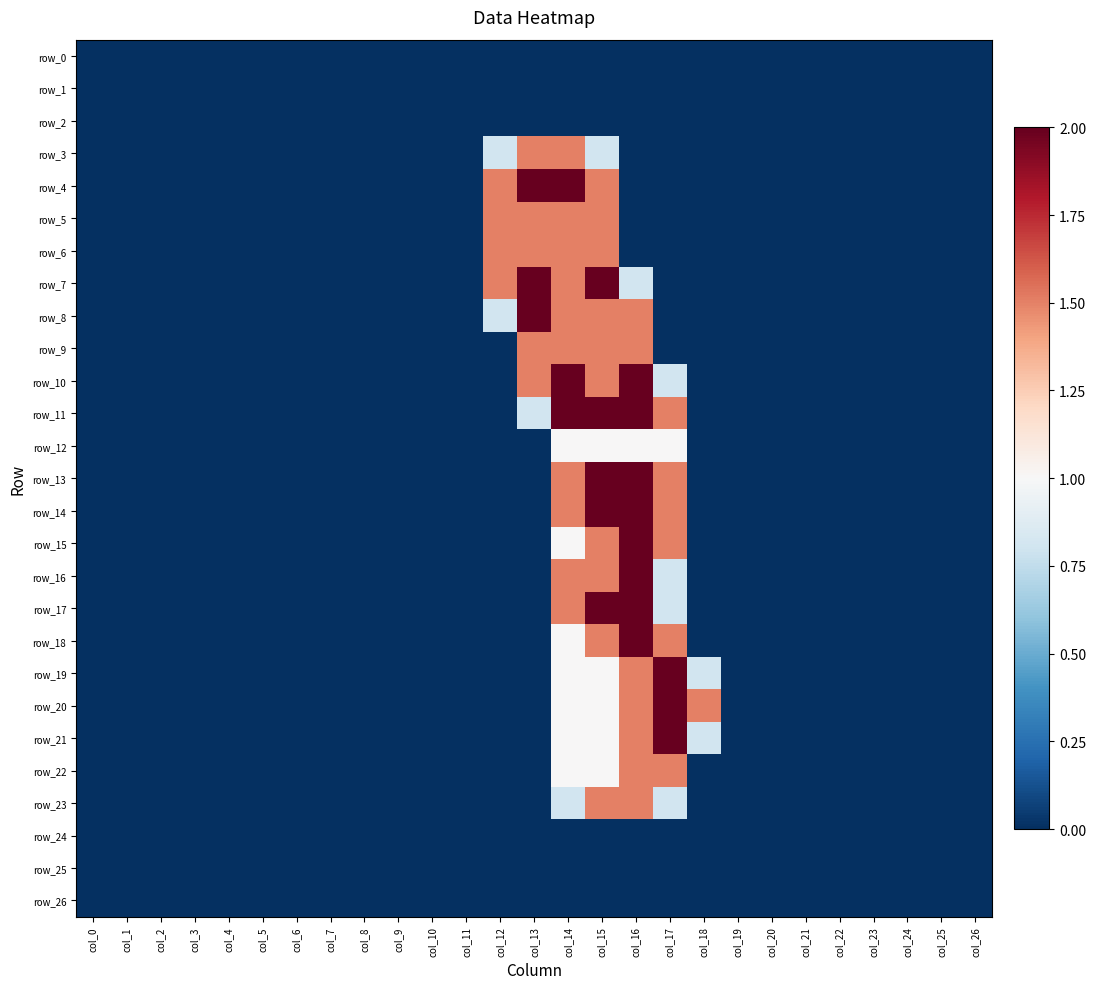

Reading right to left, what are all the values shown in this chart?

row_0: col_26=0.0	col_25=0.0	col_24=0.0	col_23=0.0	col_22=0.0	col_21=0.0	col_20=0.0	col_19=0.0	col_18=0.0	col_17=0.0	col_16=0.0	col_15=0.0	col_14=0.0	col_13=0.0	col_12=0.0	col_11=0.0	col_10=0.0	col_9=0.0	col_8=0.0	col_7=0.0	col_6=0.0	col_5=0.0	col_4=0.0	col_3=0.0	col_2=0.0	col_1=0.0	col_0=0.0
row_1: col_26=0.0	col_25=0.0	col_24=0.0	col_23=0.0	col_22=0.0	col_21=0.0	col_20=0.0	col_19=0.0	col_18=0.0	col_17=0.0	col_16=0.0	col_15=0.0	col_14=0.0	col_13=0.0	col_12=0.0	col_11=0.0	col_10=0.0	col_9=0.0	col_8=0.0	col_7=0.0	col_6=0.0	col_5=0.0	col_4=0.0	col_3=0.0	col_2=0.0	col_1=0.0	col_0=0.0
row_2: col_26=0.0	col_25=0.0	col_24=0.0	col_23=0.0	col_22=0.0	col_21=0.0	col_20=0.0	col_19=0.0	col_18=0.0	col_17=0.0	col_16=0.0	col_15=0.0	col_14=0.0	col_13=0.0	col_12=0.0	col_11=0.0	col_10=0.0	col_9=0.0	col_8=0.0	col_7=0.0	col_6=0.0	col_5=0.0	col_4=0.0	col_3=0.0	col_2=0.0	col_1=0.0	col_0=0.0
row_3: col_26=0.0	col_25=0.0	col_24=0.0	col_23=0.0	col_22=0.0	col_21=0.0	col_20=0.0	col_19=0.0	col_18=0.0	col_17=0.0	col_16=0.0	col_15=0.8	col_14=1.5	col_13=1.5	col_12=0.8	col_11=0.0	col_10=0.0	col_9=0.0	col_8=0.0	col_7=0.0	col_6=0.0	col_5=0.0	col_4=0.0	col_3=0.0	col_2=0.0	col_1=0.0	col_0=0.0
row_4: col_26=0.0	col_25=0.0	col_24=0.0	col_23=0.0	col_22=0.0	col_21=0.0	col_20=0.0	col_19=0.0	col_18=0.0	col_17=0.0	col_16=0.0	col_15=1.5	col_14=2.0	col_13=2.0	col_12=1.5	col_11=0.0	col_10=0.0	col_9=0.0	col_8=0.0	col_7=0.0	col_6=0.0	col_5=0.0	col_4=0.0	col_3=0.0	col_2=0.0	col_1=0.0	col_0=0.0
row_5: col_26=0.0	col_25=0.0	col_24=0.0	col_23=0.0	col_22=0.0	col_21=0.0	col_20=0.0	col_19=0.0	col_18=0.0	col_17=0.0	col_16=0.0	col_15=1.5	col_14=1.5	col_13=1.5	col_12=1.5	col_11=0.0	col_10=0.0	col_9=0.0	col_8=0.0	col_7=0.0	col_6=0.0	col_5=0.0	col_4=0.0	col_3=0.0	col_2=0.0	col_1=0.0	col_0=0.0
row_6: col_26=0.0	col_25=0.0	col_24=0.0	col_23=0.0	col_22=0.0	col_21=0.0	col_20=0.0	col_19=0.0	col_18=0.0	col_17=0.0	col_16=0.0	col_15=1.5	col_14=1.5	col_13=1.5	col_12=1.5	col_11=0.0	col_10=0.0	col_9=0.0	col_8=0.0	col_7=0.0	col_6=0.0	col_5=0.0	col_4=0.0	col_3=0.0	col_2=0.0	col_1=0.0	col_0=0.0
row_7: col_26=0.0	col_25=0.0	col_24=0.0	col_23=0.0	col_22=0.0	col_21=0.0	col_20=0.0	col_19=0.0	col_18=0.0	col_17=0.0	col_16=0.8	col_15=2.0	col_14=1.5	col_13=2.0	col_12=1.5	col_11=0.0	col_10=0.0	col_9=0.0	col_8=0.0	col_7=0.0	col_6=0.0	col_5=0.0	col_4=0.0	col_3=0.0	col_2=0.0	col_1=0.0	col_0=0.0
row_8: col_26=0.0	col_25=0.0	col_24=0.0	col_23=0.0	col_22=0.0	col_21=0.0	col_20=0.0	col_19=0.0	col_18=0.0	col_17=0.0	col_16=1.5	col_15=1.5	col_14=1.5	col_13=2.0	col_12=0.8	col_11=0.0	col_10=0.0	col_9=0.0	col_8=0.0	col_7=0.0	col_6=0.0	col_5=0.0	col_4=0.0	col_3=0.0	col_2=0.0	col_1=0.0	col_0=0.0
row_9: col_26=0.0	col_25=0.0	col_24=0.0	col_23=0.0	col_22=0.0	col_21=0.0	col_20=0.0	col_19=0.0	col_18=0.0	col_17=0.0	col_16=1.5	col_15=1.5	col_14=1.5	col_13=1.5	col_12=0.0	col_11=0.0	col_10=0.0	col_9=0.0	col_8=0.0	col_7=0.0	col_6=0.0	col_5=0.0	col_4=0.0	col_3=0.0	col_2=0.0	col_1=0.0	col_0=0.0
row_10: col_26=0.0	col_25=0.0	col_24=0.0	col_23=0.0	col_22=0.0	col_21=0.0	col_20=0.0	col_19=0.0	col_18=0.0	col_17=0.8	col_16=2.0	col_15=1.5	col_14=2.0	col_13=1.5	col_12=0.0	col_11=0.0	col_10=0.0	col_9=0.0	col_8=0.0	col_7=0.0	col_6=0.0	col_5=0.0	col_4=0.0	col_3=0.0	col_2=0.0	col_1=0.0	col_0=0.0
row_11: col_26=0.0	col_25=0.0	col_24=0.0	col_23=0.0	col_22=0.0	col_21=0.0	col_20=0.0	col_19=0.0	col_18=0.0	col_17=1.5	col_16=2.0	col_15=2.0	col_14=2.0	col_13=0.8	col_12=0.0	col_11=0.0	col_10=0.0	col_9=0.0	col_8=0.0	col_7=0.0	col_6=0.0	col_5=0.0	col_4=0.0	col_3=0.0	col_2=0.0	col_1=0.0	col_0=0.0
row_12: col_26=0.0	col_25=0.0	col_24=0.0	col_23=0.0	col_22=0.0	col_21=0.0	col_20=0.0	col_19=0.0	col_18=0.0	col_17=1.0	col_16=1.0	col_15=1.0	col_14=1.0	col_13=0.0	col_12=0.0	col_11=0.0	col_10=0.0	col_9=0.0	col_8=0.0	col_7=0.0	col_6=0.0	col_5=0.0	col_4=0.0	col_3=0.0	col_2=0.0	col_1=0.0	col_0=0.0
row_13: col_26=0.0	col_25=0.0	col_24=0.0	col_23=0.0	col_22=0.0	col_21=0.0	col_20=0.0	col_19=0.0	col_18=0.0	col_17=1.5	col_16=2.0	col_15=2.0	col_14=1.5	col_13=0.0	col_12=0.0	col_11=0.0	col_10=0.0	col_9=0.0	col_8=0.0	col_7=0.0	col_6=0.0	col_5=0.0	col_4=0.0	col_3=0.0	col_2=0.0	col_1=0.0	col_0=0.0
row_14: col_26=0.0	col_25=0.0	col_24=0.0	col_23=0.0	col_22=0.0	col_21=0.0	col_20=0.0	col_19=0.0	col_18=0.0	col_17=1.5	col_16=2.0	col_15=2.0	col_14=1.5	col_13=0.0	col_12=0.0	col_11=0.0	col_10=0.0	col_9=0.0	col_8=0.0	col_7=0.0	col_6=0.0	col_5=0.0	col_4=0.0	col_3=0.0	col_2=0.0	col_1=0.0	col_0=0.0
row_15: col_26=0.0	col_25=0.0	col_24=0.0	col_23=0.0	col_22=0.0	col_21=0.0	col_20=0.0	col_19=0.0	col_18=0.0	col_17=1.5	col_16=2.0	col_15=1.5	col_14=1.0	col_13=0.0	col_12=0.0	col_11=0.0	col_10=0.0	col_9=0.0	col_8=0.0	col_7=0.0	col_6=0.0	col_5=0.0	col_4=0.0	col_3=0.0	col_2=0.0	col_1=0.0	col_0=0.0
row_16: col_26=0.0	col_25=0.0	col_24=0.0	col_23=0.0	col_22=0.0	col_21=0.0	col_20=0.0	col_19=0.0	col_18=0.0	col_17=0.8	col_16=2.0	col_15=1.5	col_14=1.5	col_13=0.0	col_12=0.0	col_11=0.0	col_10=0.0	col_9=0.0	col_8=0.0	col_7=0.0	col_6=0.0	col_5=0.0	col_4=0.0	col_3=0.0	col_2=0.0	col_1=0.0	col_0=0.0
row_17: col_26=0.0	col_25=0.0	col_24=0.0	col_23=0.0	col_22=0.0	col_21=0.0	col_20=0.0	col_19=0.0	col_18=0.0	col_17=0.8	col_16=2.0	col_15=2.0	col_14=1.5	col_13=0.0	col_12=0.0	col_11=0.0	col_10=0.0	col_9=0.0	col_8=0.0	col_7=0.0	col_6=0.0	col_5=0.0	col_4=0.0	col_3=0.0	col_2=0.0	col_1=0.0	col_0=0.0
row_18: col_26=0.0	col_25=0.0	col_24=0.0	col_23=0.0	col_22=0.0	col_21=0.0	col_20=0.0	col_19=0.0	col_18=0.0	col_17=1.5	col_16=2.0	col_15=1.5	col_14=1.0	col_13=0.0	col_12=0.0	col_11=0.0	col_10=0.0	col_9=0.0	col_8=0.0	col_7=0.0	col_6=0.0	col_5=0.0	col_4=0.0	col_3=0.0	col_2=0.0	col_1=0.0	col_0=0.0
row_19: col_26=0.0	col_25=0.0	col_24=0.0	col_23=0.0	col_22=0.0	col_21=0.0	col_20=0.0	col_19=0.0	col_18=0.8	col_17=2.0	col_16=1.5	col_15=1.0	col_14=1.0	col_13=0.0	col_12=0.0	col_11=0.0	col_10=0.0	col_9=0.0	col_8=0.0	col_7=0.0	col_6=0.0	col_5=0.0	col_4=0.0	col_3=0.0	col_2=0.0	col_1=0.0	col_0=0.0
row_20: col_26=0.0	col_25=0.0	col_24=0.0	col_23=0.0	col_22=0.0	col_21=0.0	col_20=0.0	col_19=0.0	col_18=1.5	col_17=2.0	col_16=1.5	col_15=1.0	col_14=1.0	col_13=0.0	col_12=0.0	col_11=0.0	col_10=0.0	col_9=0.0	col_8=0.0	col_7=0.0	col_6=0.0	col_5=0.0	col_4=0.0	col_3=0.0	col_2=0.0	col_1=0.0	col_0=0.0
row_21: col_26=0.0	col_25=0.0	col_24=0.0	col_23=0.0	col_22=0.0	col_21=0.0	col_20=0.0	col_19=0.0	col_18=0.8	col_17=2.0	col_16=1.5	col_15=1.0	col_14=1.0	col_13=0.0	col_12=0.0	col_11=0.0	col_10=0.0	col_9=0.0	col_8=0.0	col_7=0.0	col_6=0.0	col_5=0.0	col_4=0.0	col_3=0.0	col_2=0.0	col_1=0.0	col_0=0.0
row_22: col_26=0.0	col_25=0.0	col_24=0.0	col_23=0.0	col_22=0.0	col_21=0.0	col_20=0.0	col_19=0.0	col_18=0.0	col_17=1.5	col_16=1.5	col_15=1.0	col_14=1.0	col_13=0.0	col_12=0.0	col_11=0.0	col_10=0.0	col_9=0.0	col_8=0.0	col_7=0.0	col_6=0.0	col_5=0.0	col_4=0.0	col_3=0.0	col_2=0.0	col_1=0.0	col_0=0.0
row_23: col_26=0.0	col_25=0.0	col_24=0.0	col_23=0.0	col_22=0.0	col_21=0.0	col_20=0.0	col_19=0.0	col_18=0.0	col_17=0.8	col_16=1.5	col_15=1.5	col_14=0.8	col_13=0.0	col_12=0.0	col_11=0.0	col_10=0.0	col_9=0.0	col_8=0.0	col_7=0.0	col_6=0.0	col_5=0.0	col_4=0.0	col_3=0.0	col_2=0.0	col_1=0.0	col_0=0.0
row_24: col_26=0.0	col_25=0.0	col_24=0.0	col_23=0.0	col_22=0.0	col_21=0.0	col_20=0.0	col_19=0.0	col_18=0.0	col_17=0.0	col_16=0.0	col_15=0.0	col_14=0.0	col_13=0.0	col_12=0.0	col_11=0.0	col_10=0.0	col_9=0.0	col_8=0.0	col_7=0.0	col_6=0.0	col_5=0.0	col_4=0.0	col_3=0.0	col_2=0.0	col_1=0.0	col_0=0.0
row_25: col_26=0.0	col_25=0.0	col_24=0.0	col_23=0.0	col_22=0.0	col_21=0.0	col_20=0.0	col_19=0.0	col_18=0.0	col_17=0.0	col_16=0.0	col_15=0.0	col_14=0.0	col_13=0.0	col_12=0.0	col_11=0.0	col_10=0.0	col_9=0.0	col_8=0.0	col_7=0.0	col_6=0.0	col_5=0.0	col_4=0.0	col_3=0.0	col_2=0.0	col_1=0.0	col_0=0.0
row_26: col_26=0.0	col_25=0.0	col_24=0.0	col_23=0.0	col_22=0.0	col_21=0.0	col_20=0.0	col_19=0.0	col_18=0.0	col_17=0.0	col_16=0.0	col_15=0.0	col_14=0.0	col_13=0.0	col_12=0.0	col_11=0.0	col_10=0.0	col_9=0.0	col_8=0.0	col_7=0.0	col_6=0.0	col_5=0.0	col_4=0.0	col_3=0.0	col_2=0.0	col_1=0.0	col_0=0.0